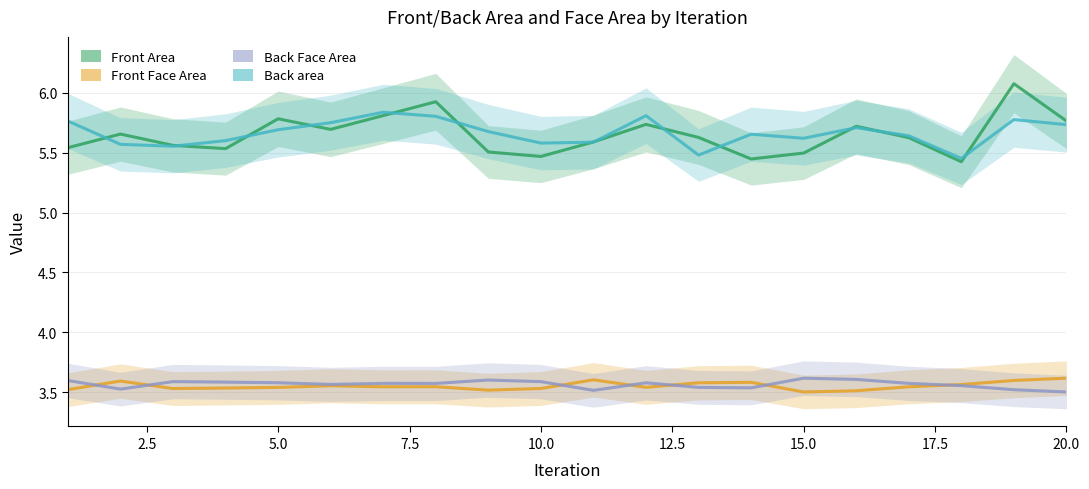

Which series has the largest total across all categories?

Back area